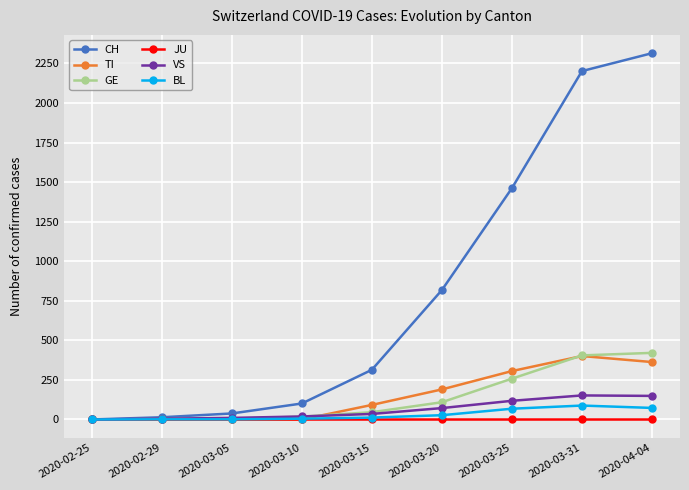

What is the label of the 5th point from the right?

2020-03-15